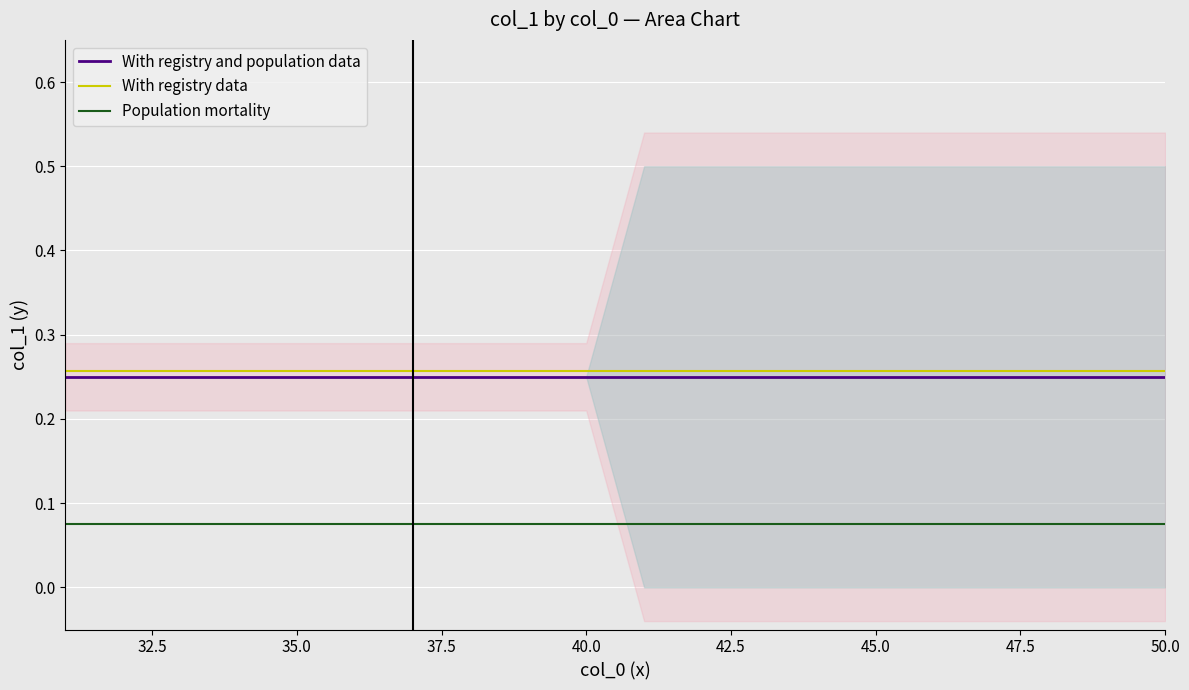

How many data points does each series have?

20